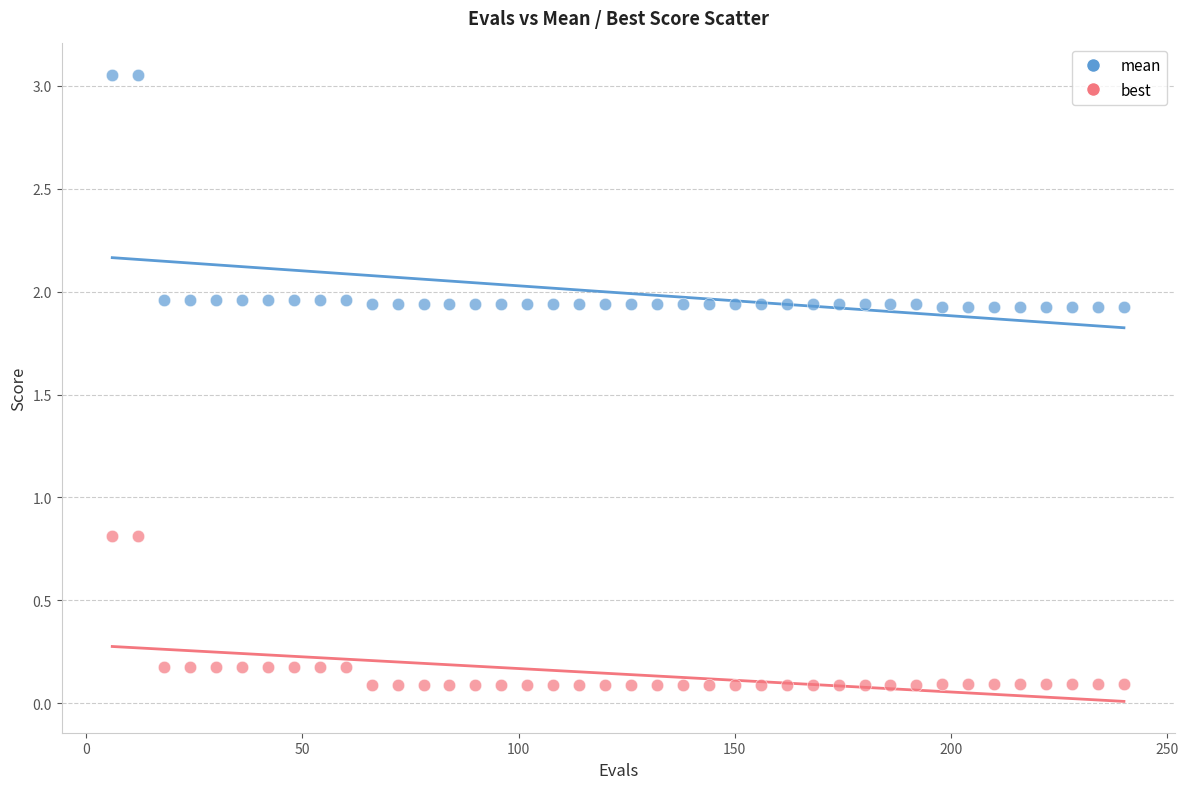

What is the X range (max minus min) for the scatter plot?

234.0